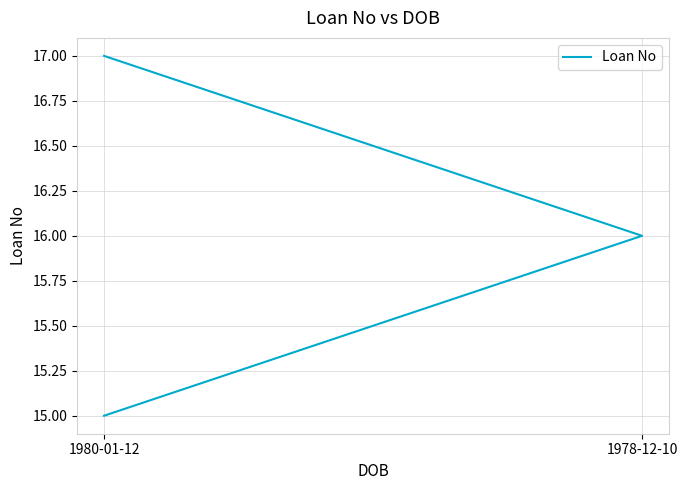

Count the number of data series in this chart.

1